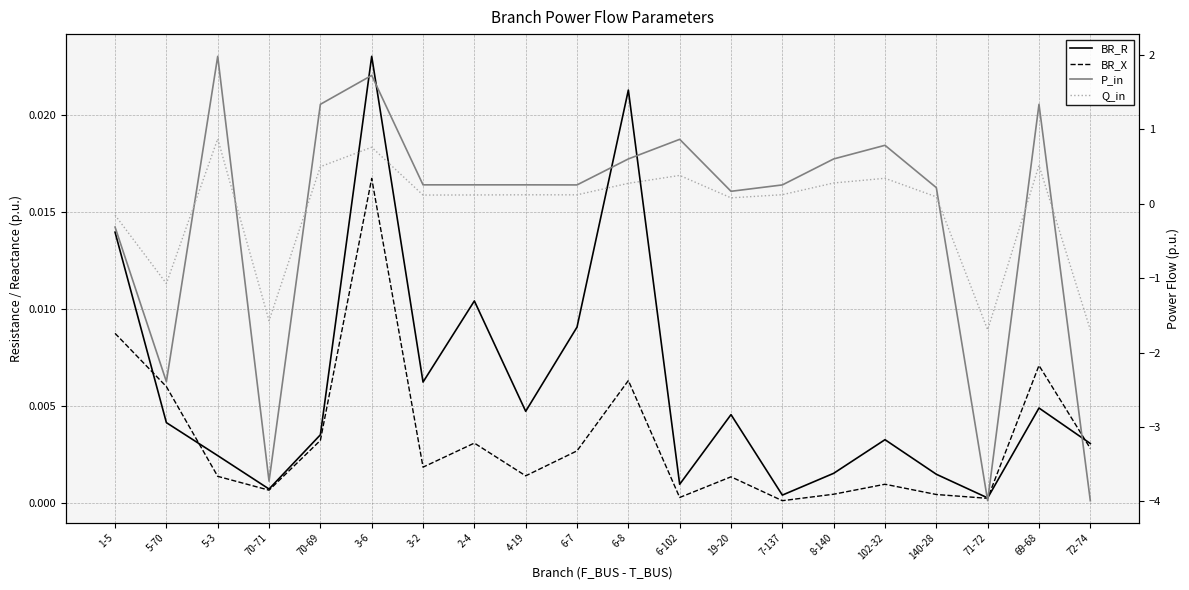

How many lines are shown in the chart?

4